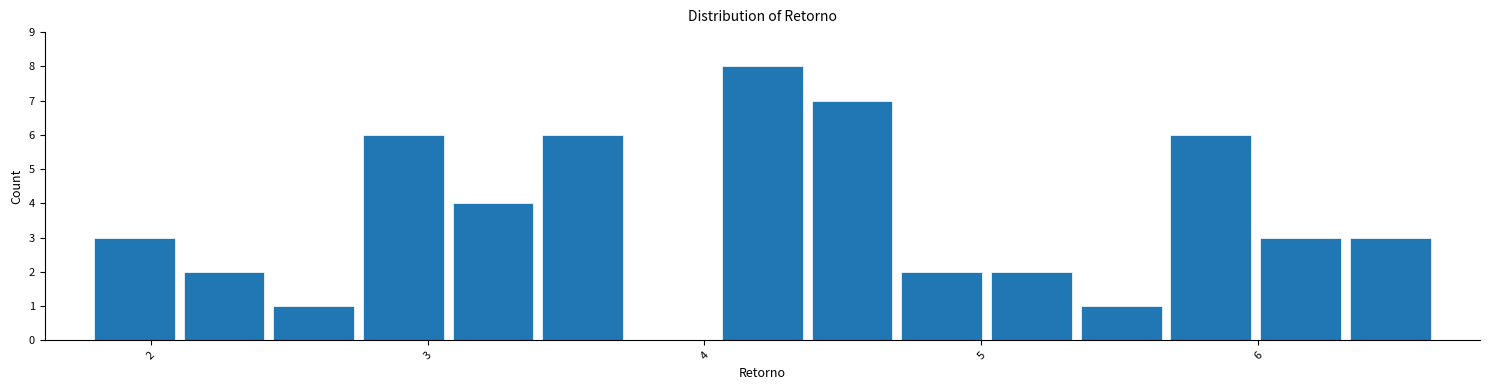

Around what value on the x-axis is the tallest bar? Give the approximate position of its centre, as read against the axis.

4.2